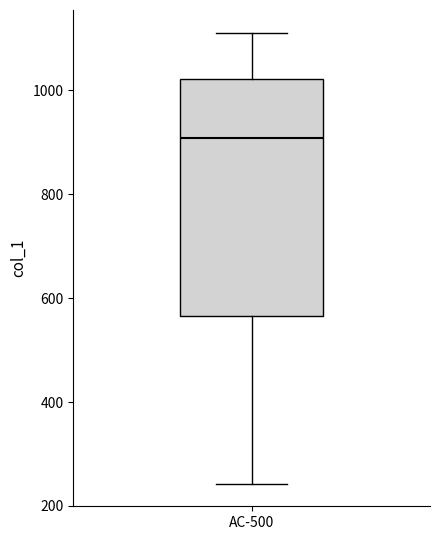

Where does the median line of the box for AC-500 sit on the y-axis? The values are not printed on the chart, so give them approximately, as read against the axis.

900